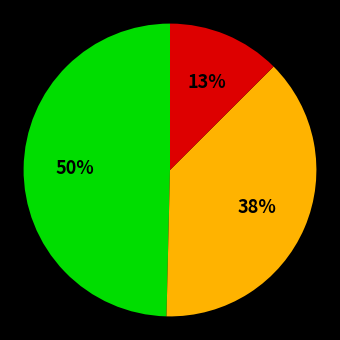

To the nearest percent, what is the average slice percentage?

33%